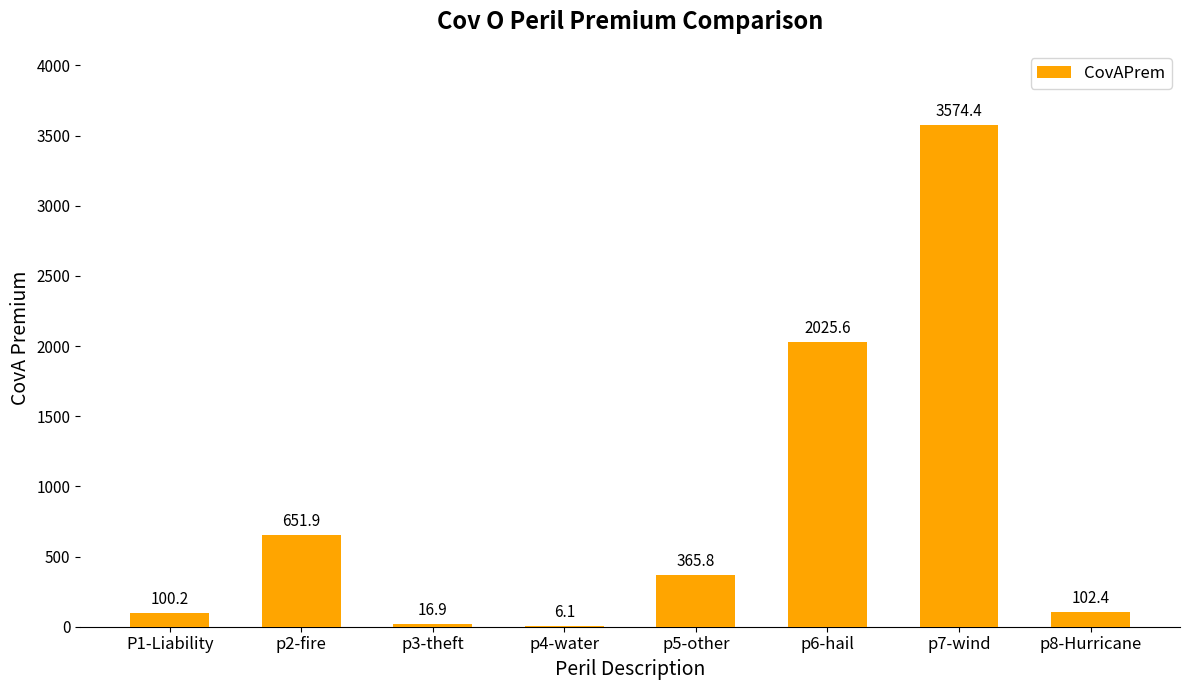

Count the number of values greater than 365.

4